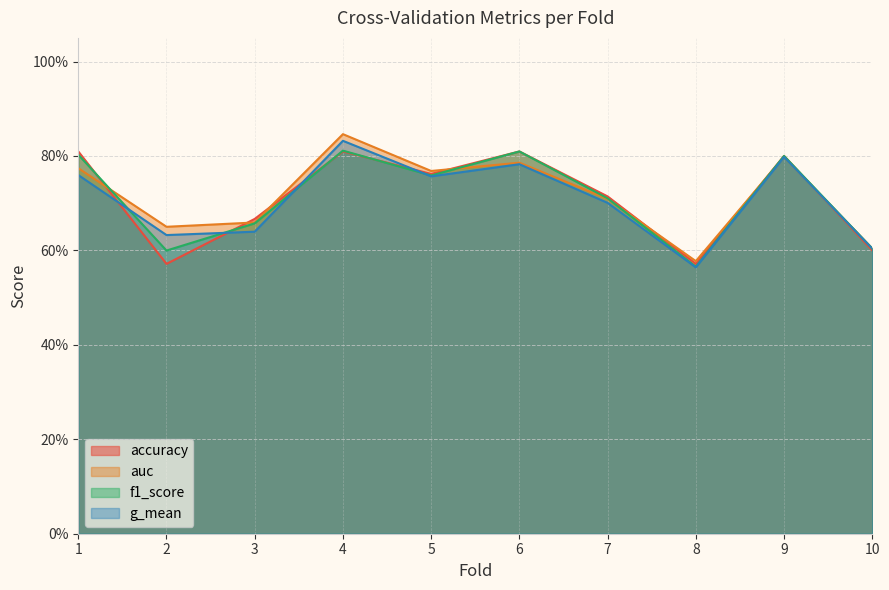

How many times do accuracy and f1_score cross each other?

4